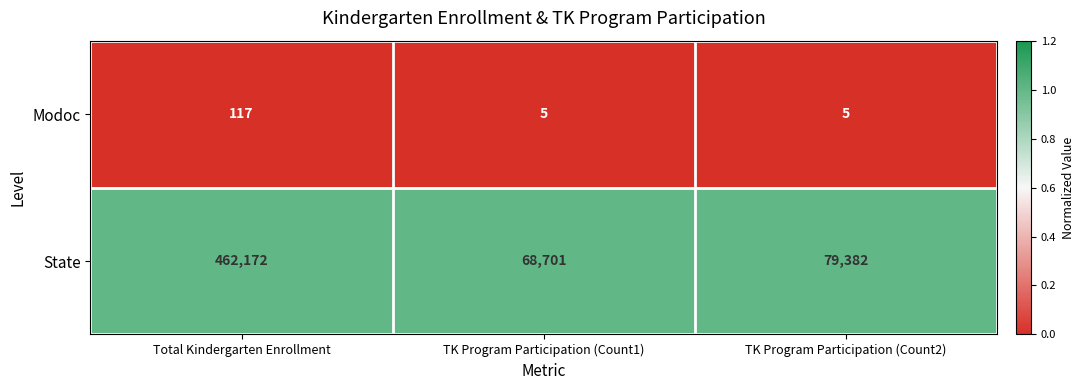

Read the State value at TK Program Participation (Count1), to the nearest 10.

68700